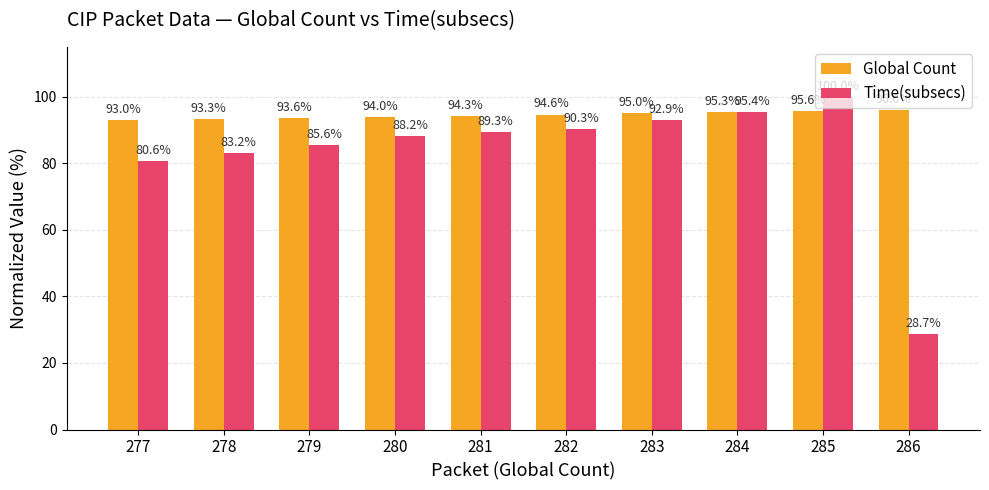

What are all the series names shown in the legend?

Global Count, Time(subsecs)